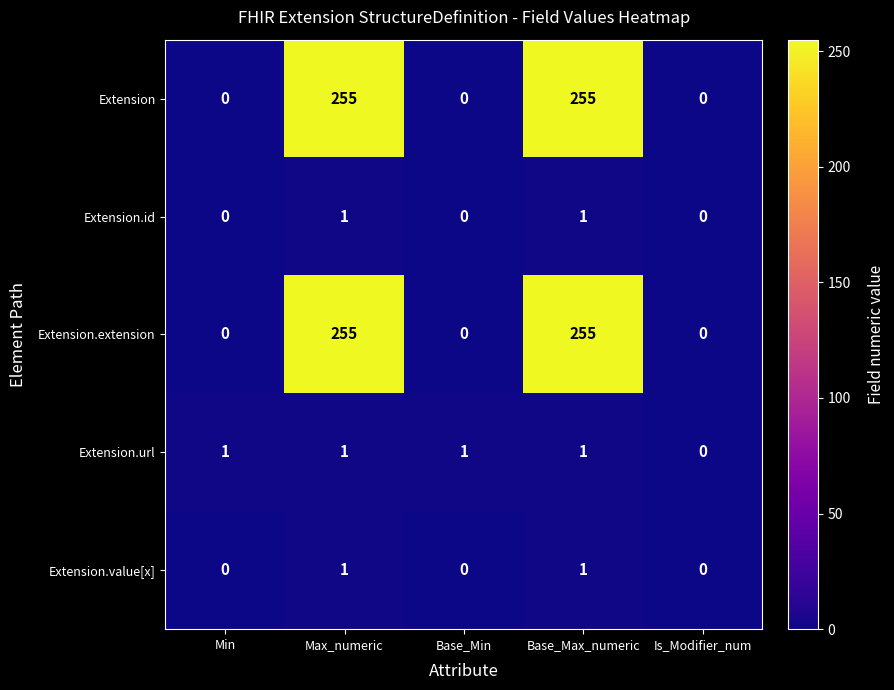

The Extension.extension series shows -142 at Min. True or false?

False